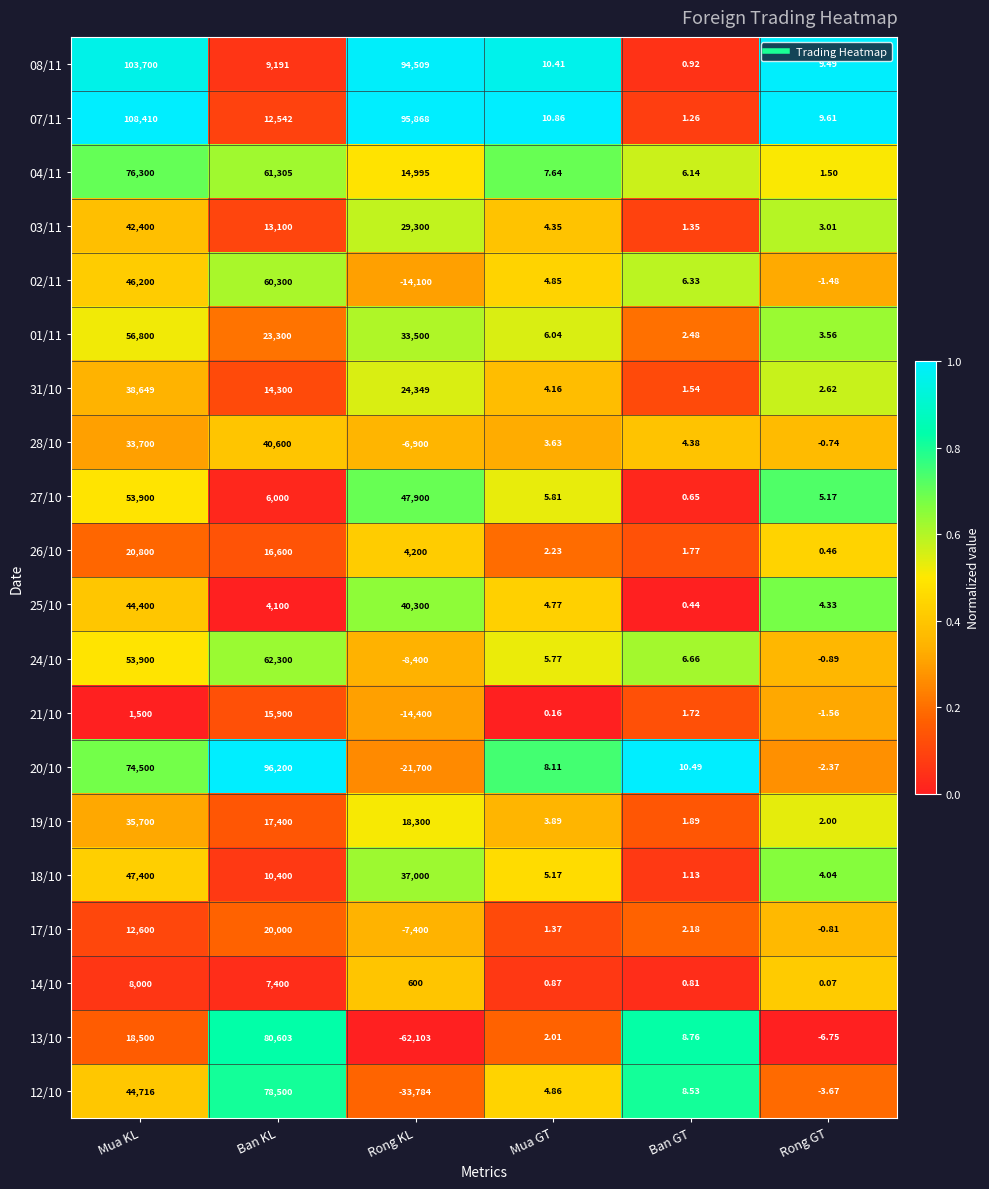

Is the value of 31/10 at Mua KL greater than the value of 13/10 at Rong GT?

Yes